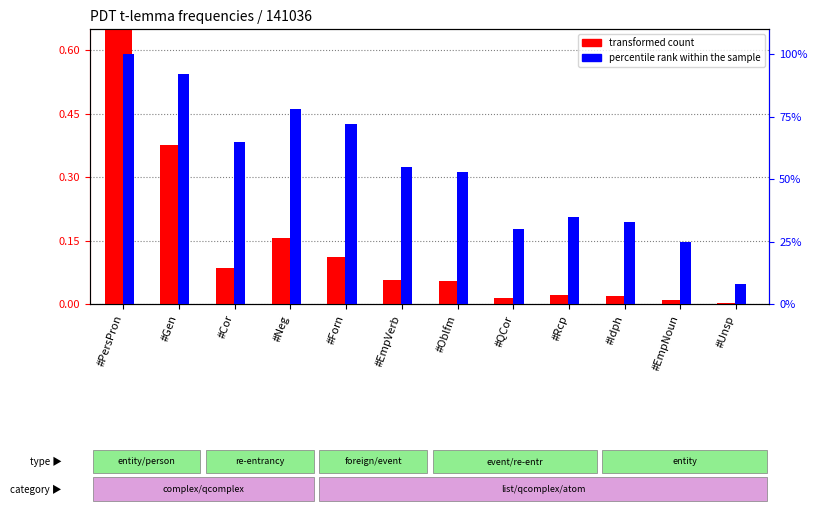

At how many categories does at least one series exceed 0?

12